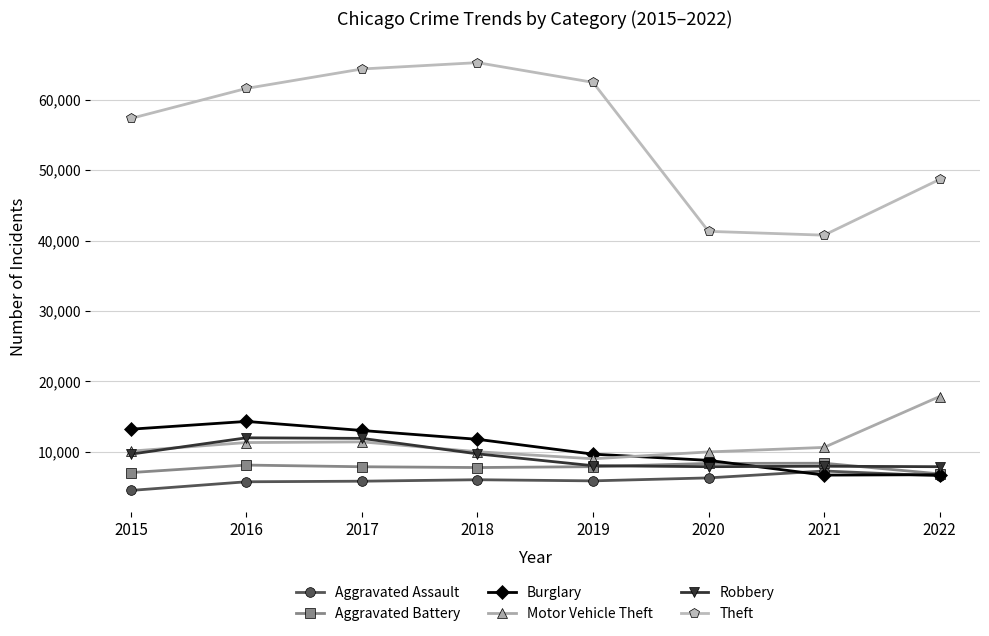

What is the approximate value of Aggravated Battery at 2020, to the nearest 50?

8300